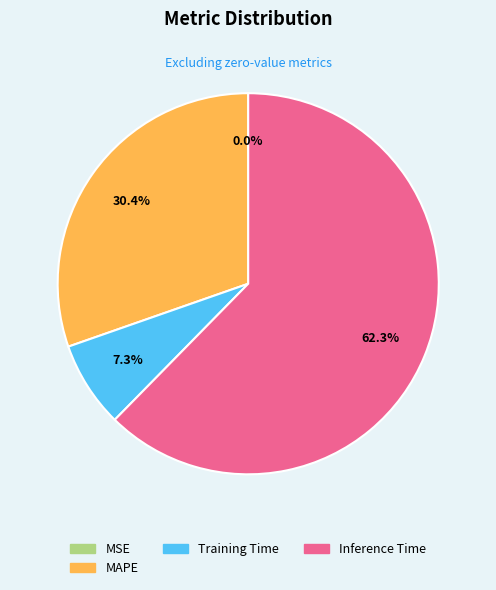

Combined, what portion of the pie is Inference Time and MAPE?

92.7%